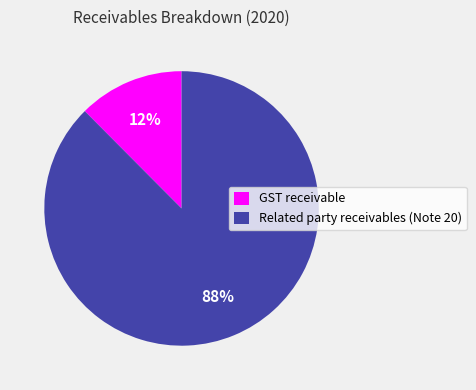

To the nearest percent, what percentage of the pie is GST receivable?

12%